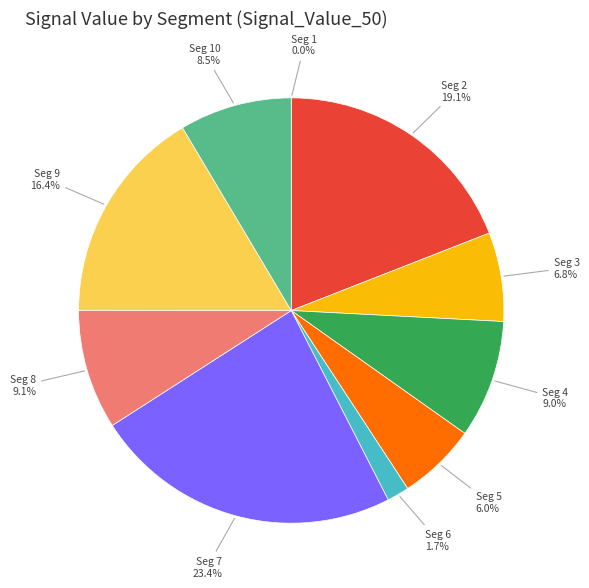

Is there any slice that represents more than half of the pie?

No